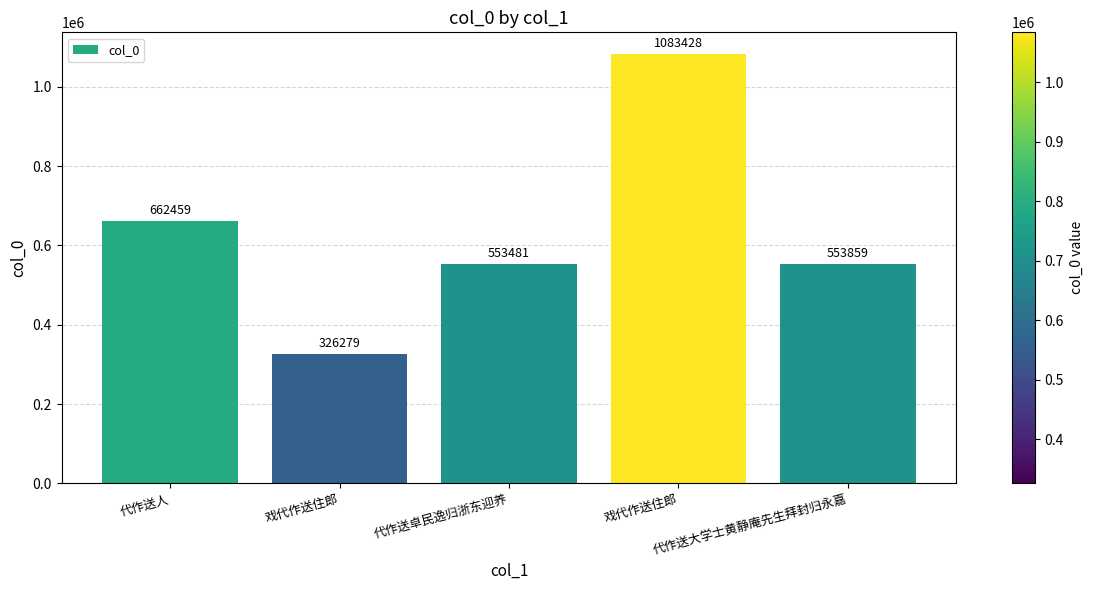

Reading right to left, list all the values displayed in this chart.

553859	1083428	553481	326279	662459